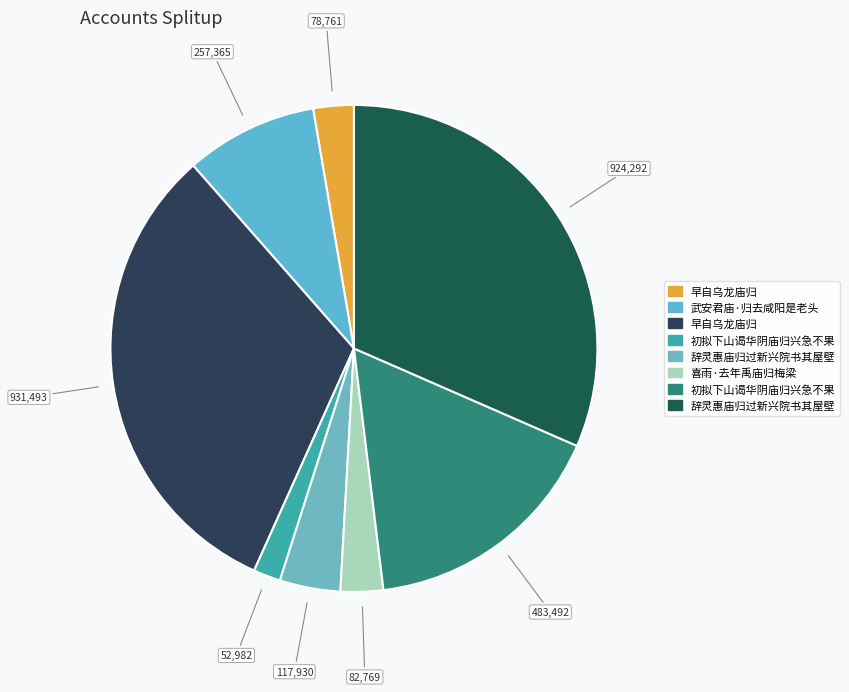

How many segments does this pie chart have?

8